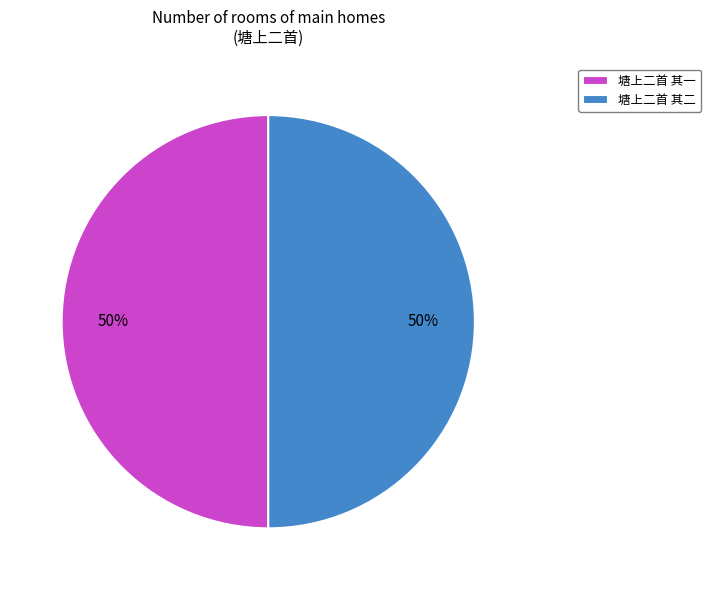

Is it true that 塘上二首 其一 is 56% of the pie?

False